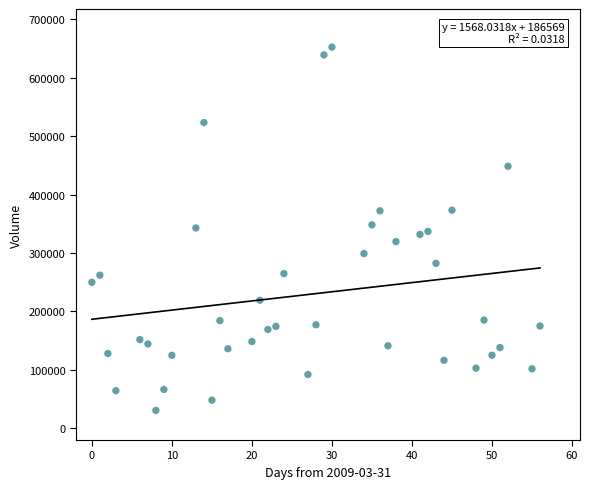

What is the range of Y values (max minus min)?

621396